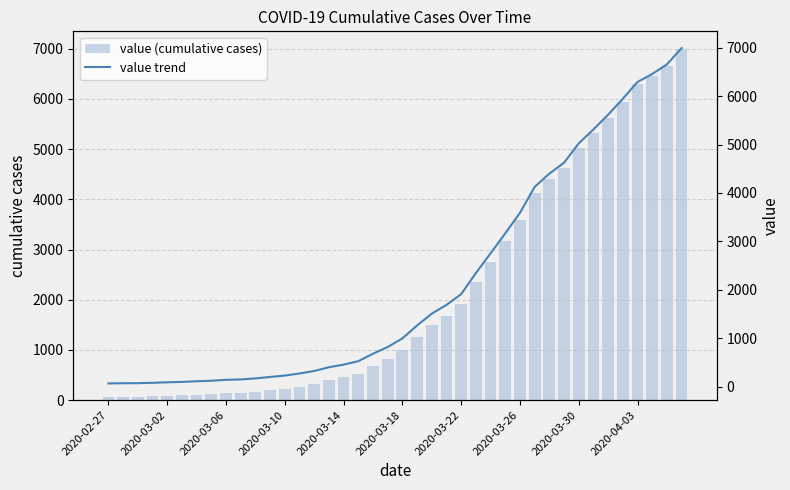

Which series has the largest total across all categories?

value (cumulative cases)